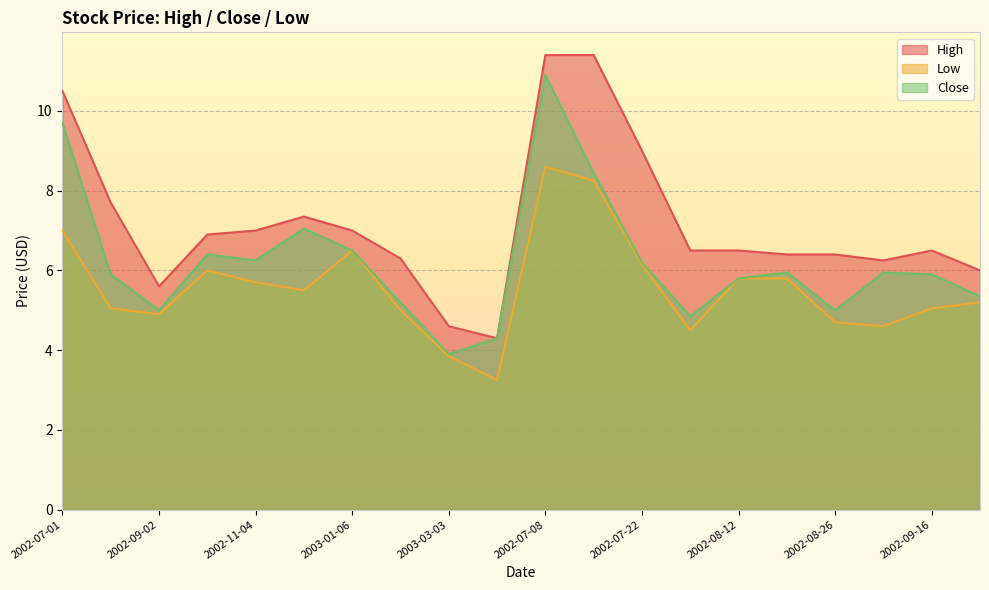

List the series in order of their peak value, lowest first.

Low, Close, High